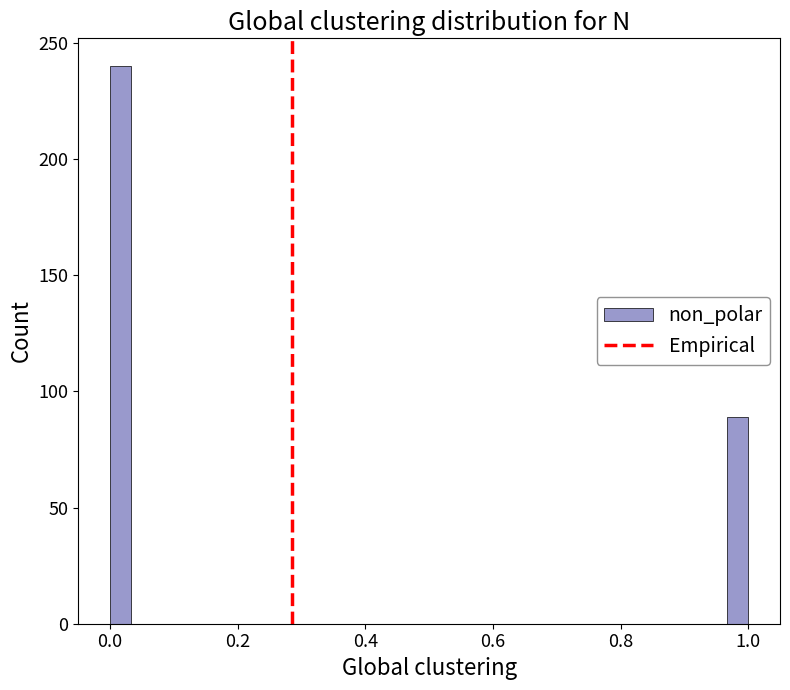

Around what value on the x-axis is the tallest bar? Give the approximate position of its centre, as read against the axis.

0.02